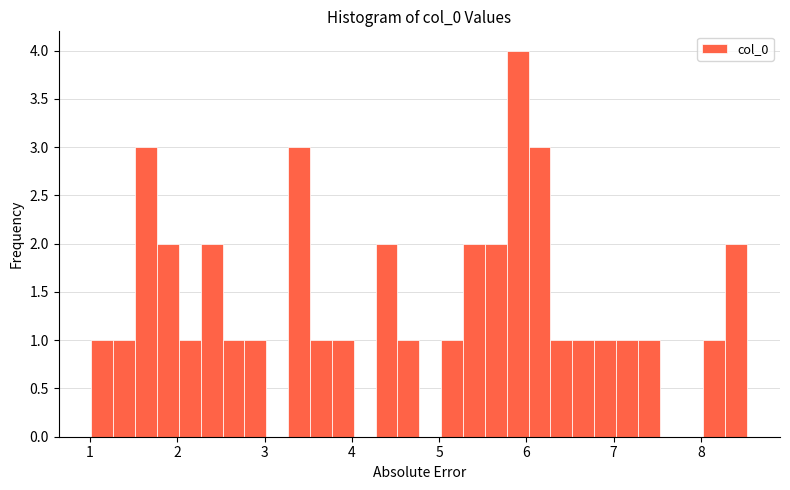

Read against the x-axis, roughly where is the centre of the tallest bar?

5.9